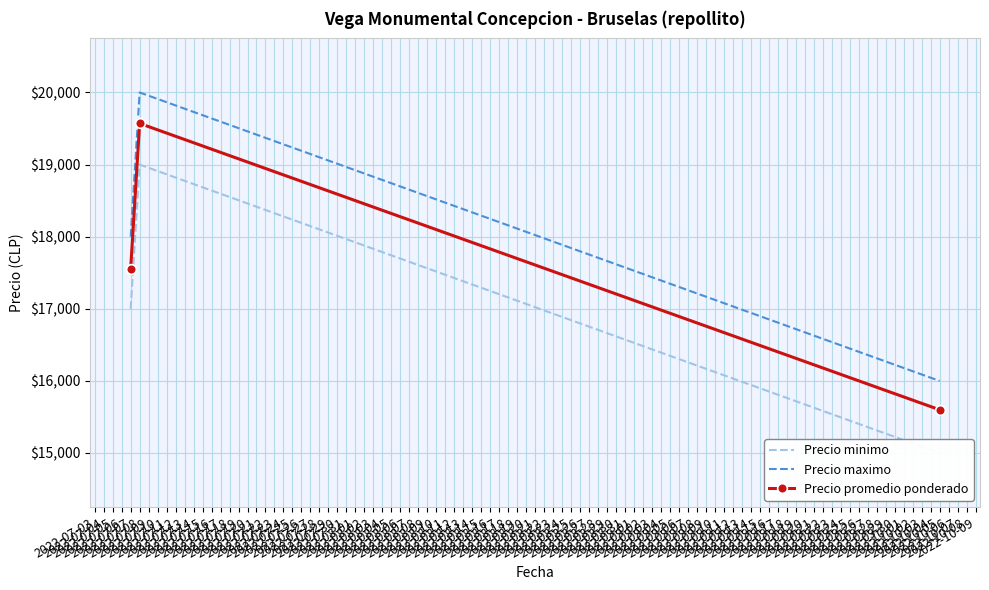

What is the difference between the maximum and minimum values in the Precio minimo series?

4000